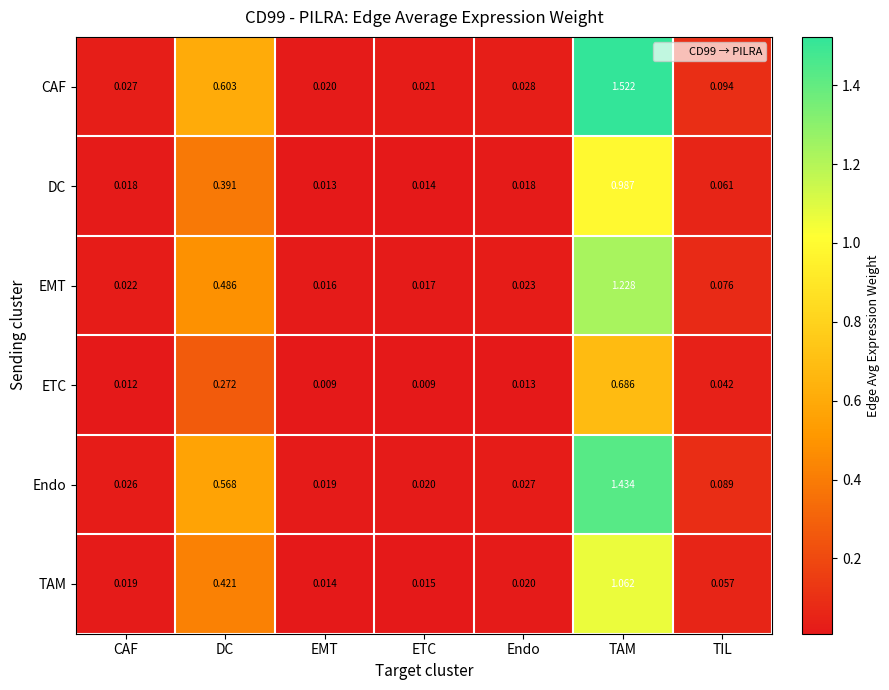

Which series has the widest spread of values?

CAF